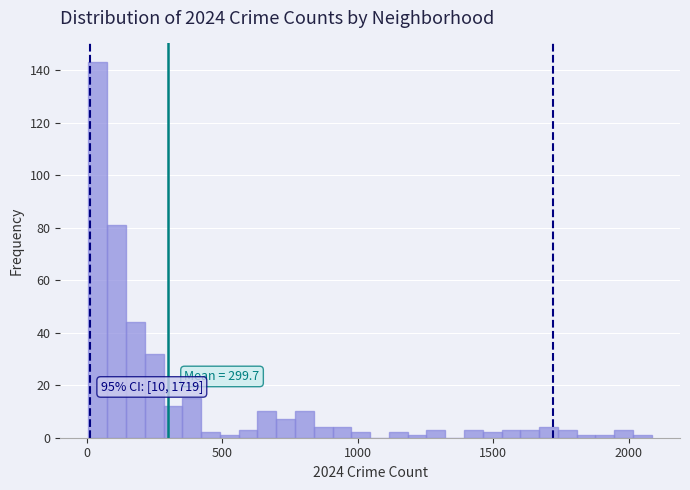

Around what value on the x-axis is the tallest bar? Give the approximate position of its centre, as read against the axis.

50